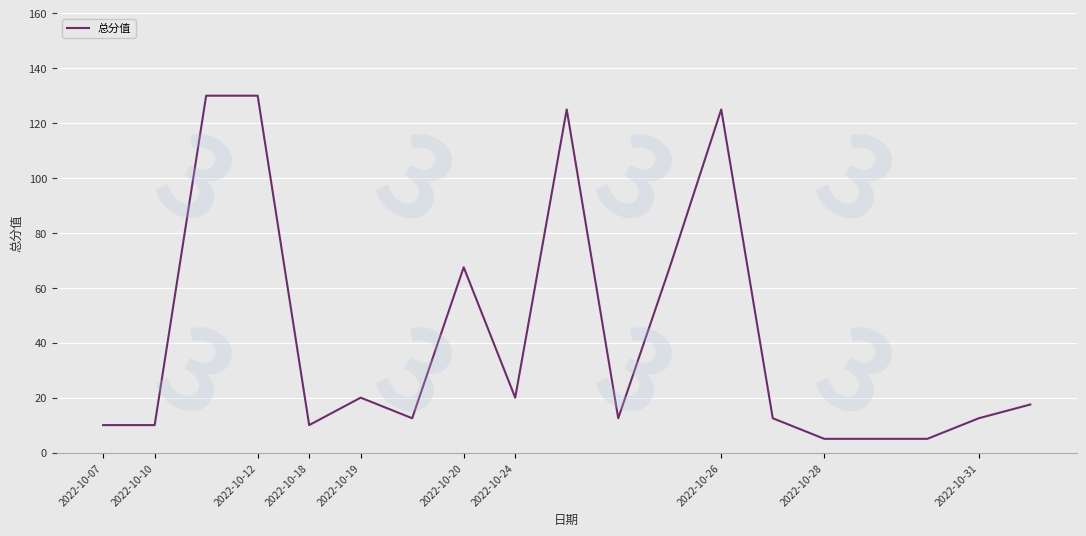

What is the maximum value shown in the chart?

130.0